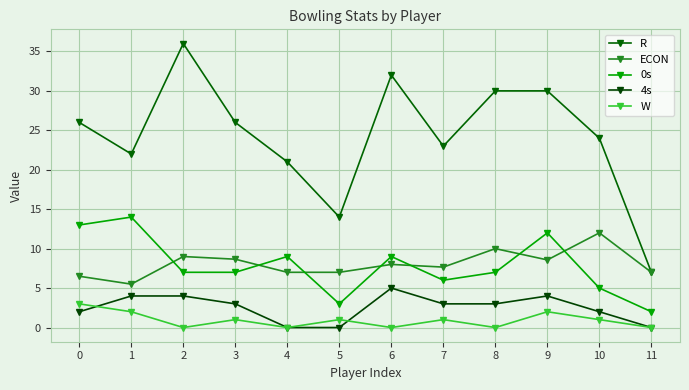

Between 2 and 5, which is larger?

2